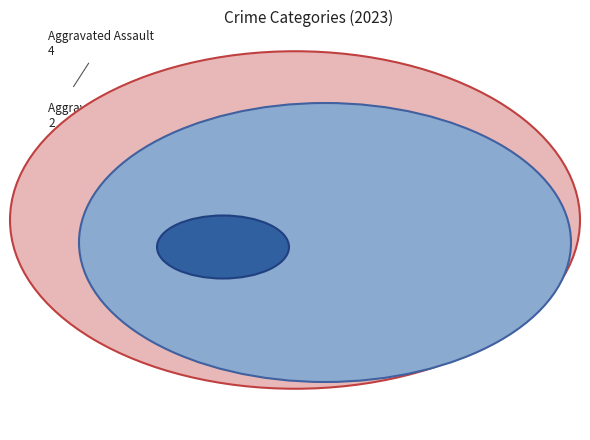

Is there any slice that represents more than half of the pie?

Yes